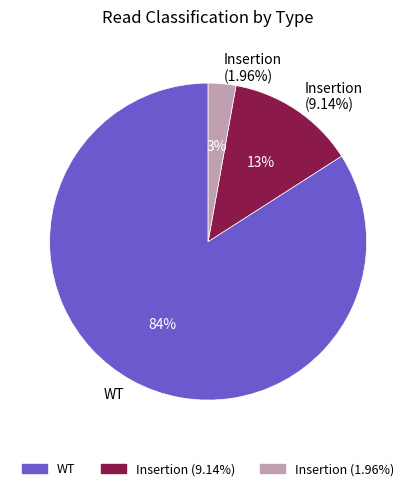

What is the total percentage of Insertion (1.96%) and Insertion (9.14%)?

15.9%